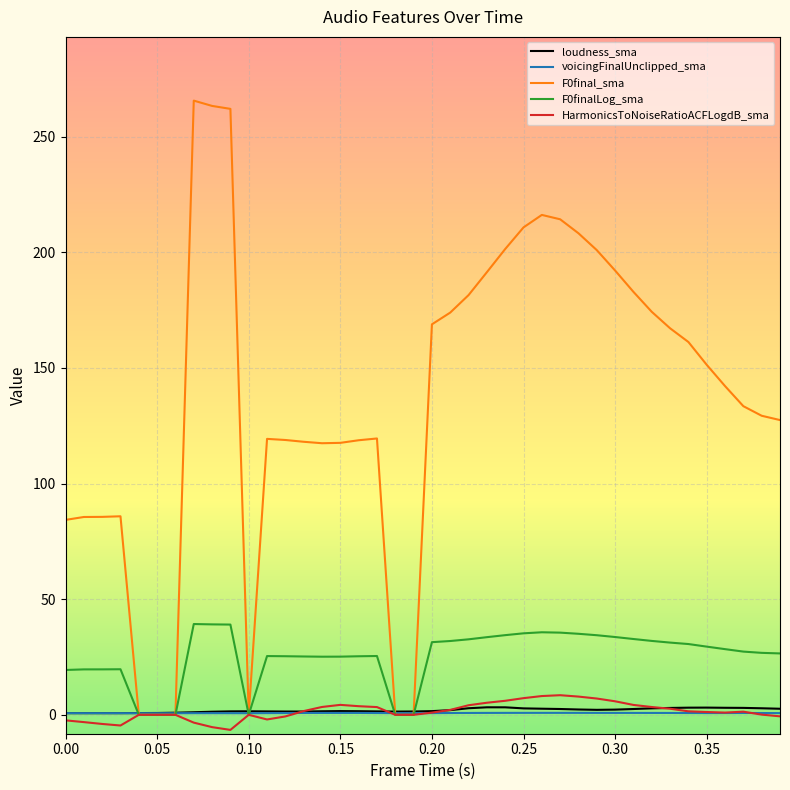

What is the sum of all loudness_sma values?

77.8